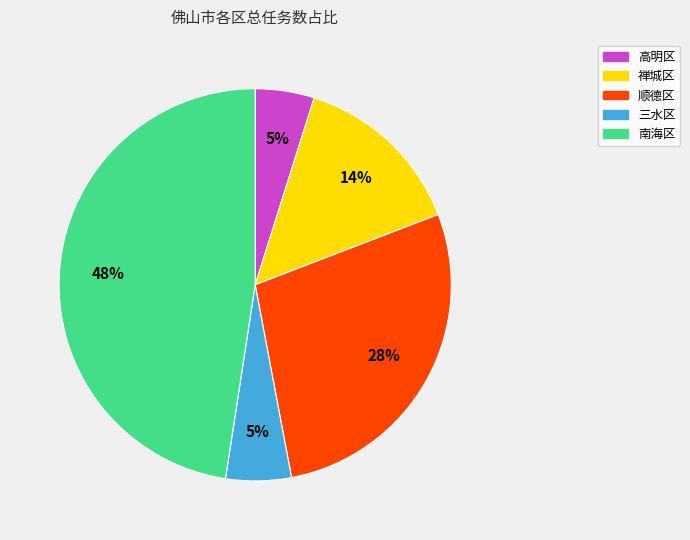

Is it true that 南海区 is 61% of the pie?

False